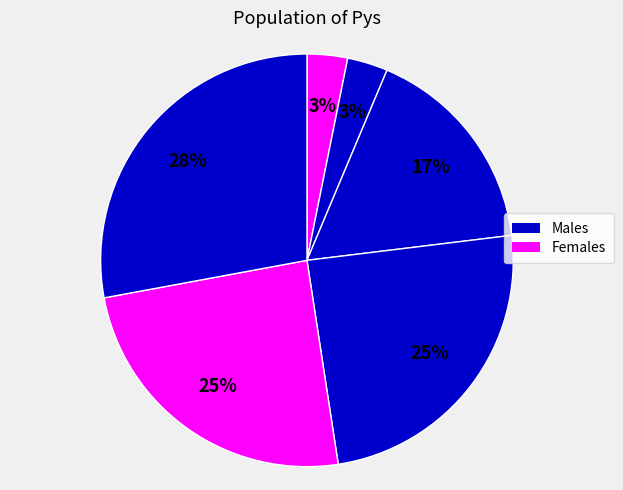

Is there a majority slice in this chart?

No